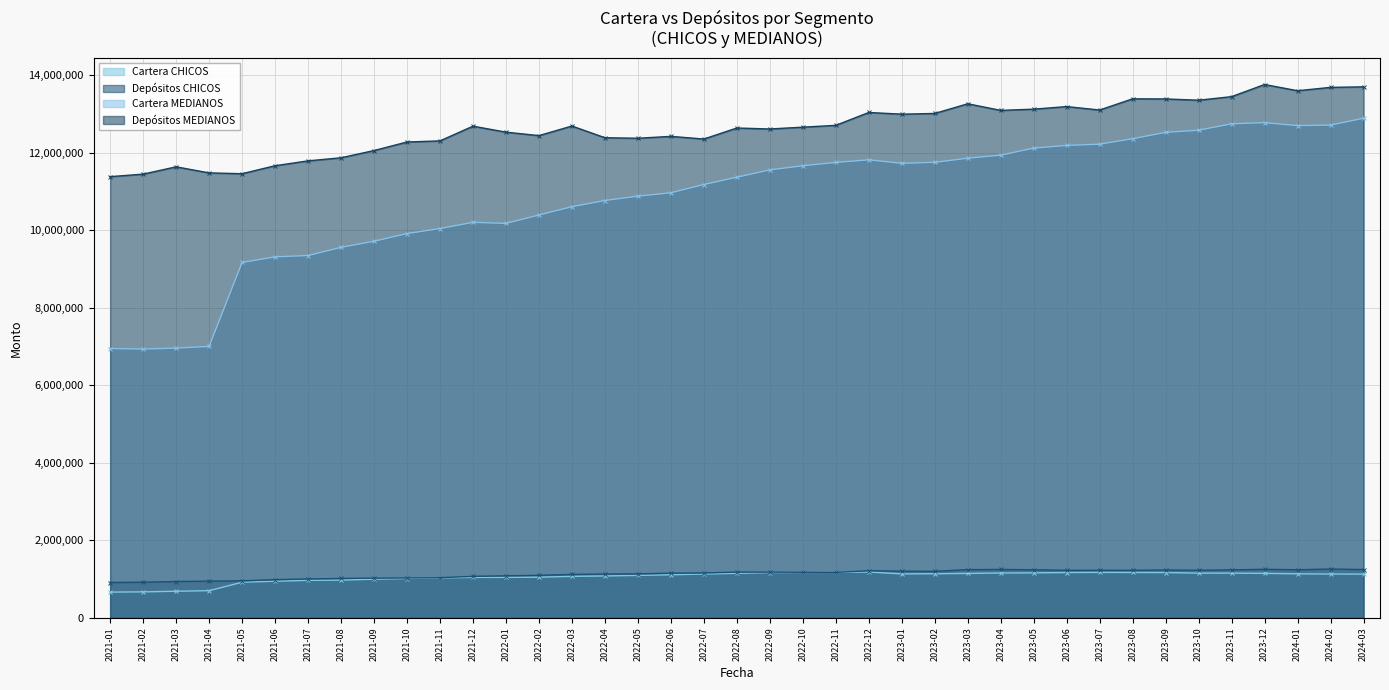

Reading left to right, transcribe all the data shown in this chart.

Cartera CHICOS: 664177.0	670448.3	685878.8	700777.2	918625.5	944629.3	967143.7	973156.3	997036.7	1014872.4	1028740.3	1043250.1	1044416.6	1049243.3	1069983.9	1080864.5	1094527.9	1111531.1	1130174.7	1147710.1	1168246.4	1170348.8	1172272.1	1182217.6	1133825.2	1137216.4	1146471.9	1156415.5	1160788.6	1168235.9	1172638.8	1170098.0	1168547.9	1153138.1	1153521.1	1146975.1	1135556.2	1130188.0	1128115.5
Depósitos CHICOS: 911742.0	919516.9	936862.1	946982.6	954870.1	985130.9	1003011.3	1016552.2	1024055.0	1029037.3	1035255.7	1071010.0	1084087.5	1096997.4	1120651.4	1130362.4	1134051.1	1152480.1	1158637.3	1179644.8	1180465.5	1175502.2	1172447.8	1215890.4	1204308.4	1199556.2	1244134.0	1247954.8	1241272.7	1226611.9	1226189.8	1226548.2	1234967.5	1227481.0	1238389.4	1252525.7	1240632.3	1260289.4	1245574.4
Cartera MEDIANOS: 6948407.0	6935004.3	6958128.6	7003253.6	9167992.5	9313397.5	9347764.4	9558987.0	9715585.1	9913894.8	10043637.5	10203663.8	10176795.1	10392667.4	10607465.2	10767269.9	10879143.8	10966526.6	11179997.0	11368107.8	11556823.8	11663951.8	11749318.0	11817445.3	11726313.7	11752366.8	11858689.9	11937280.0	12118382.6	12188608.8	12219964.3	12361379.2	12524688.4	12580305.3	12745838.2	12774965.0	12699364.9	12712300.2	12889480.6
Depósitos MEDIANOS: 11382717.0	11447541.2	11636104.0	11479604.9	11458322.5	11664409.7	11789845.4	11869692.0	12055954.2	12276471.7	12305185.1	12684798.2	12530616.3	12441258.4	12688970.5	12386680.2	12373444.0	12422049.5	12353112.0	12637365.1	12612466.1	12659326.2	12706349.8	13038043.6	12994700.1	13012948.7	13262597.0	13092191.3	13123981.3	13190253.6	13101437.4	13390905.0	13387373.0	13354816.2	13446572.8	13759756.4	13599324.6	13685793.1	13699750.6